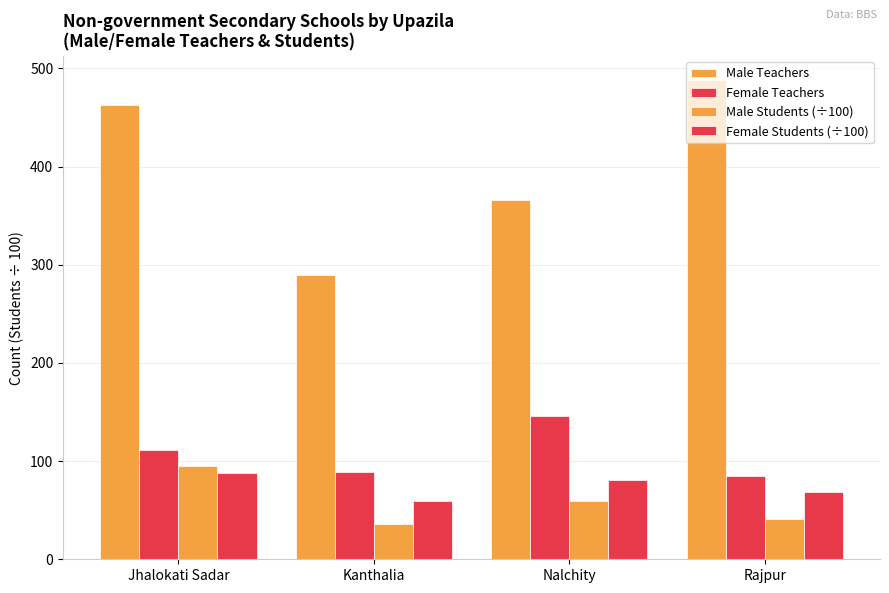

Which category has the highest value in the Male Students (÷100) series?

Jhalokati Sadar